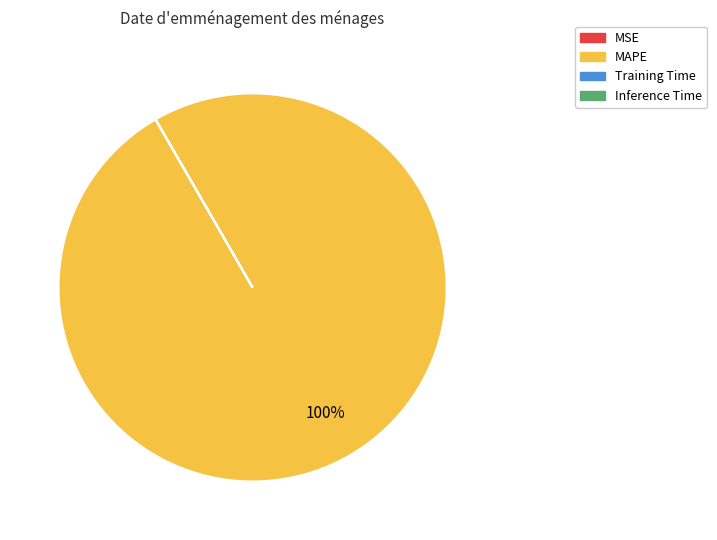

To the nearest percent, what is the average slice percentage?

25%